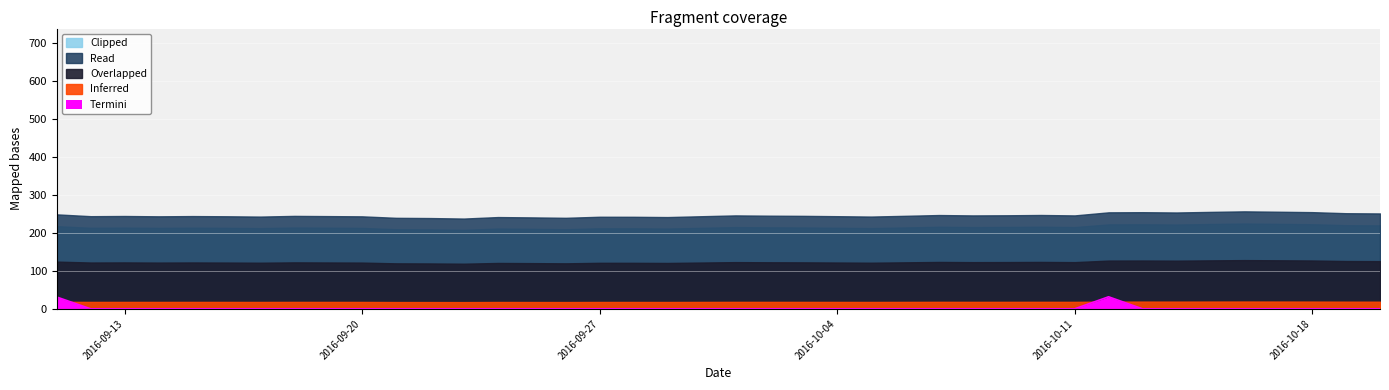

The chart shows a value of 635.0 at 2016-10-12. True or false?

True